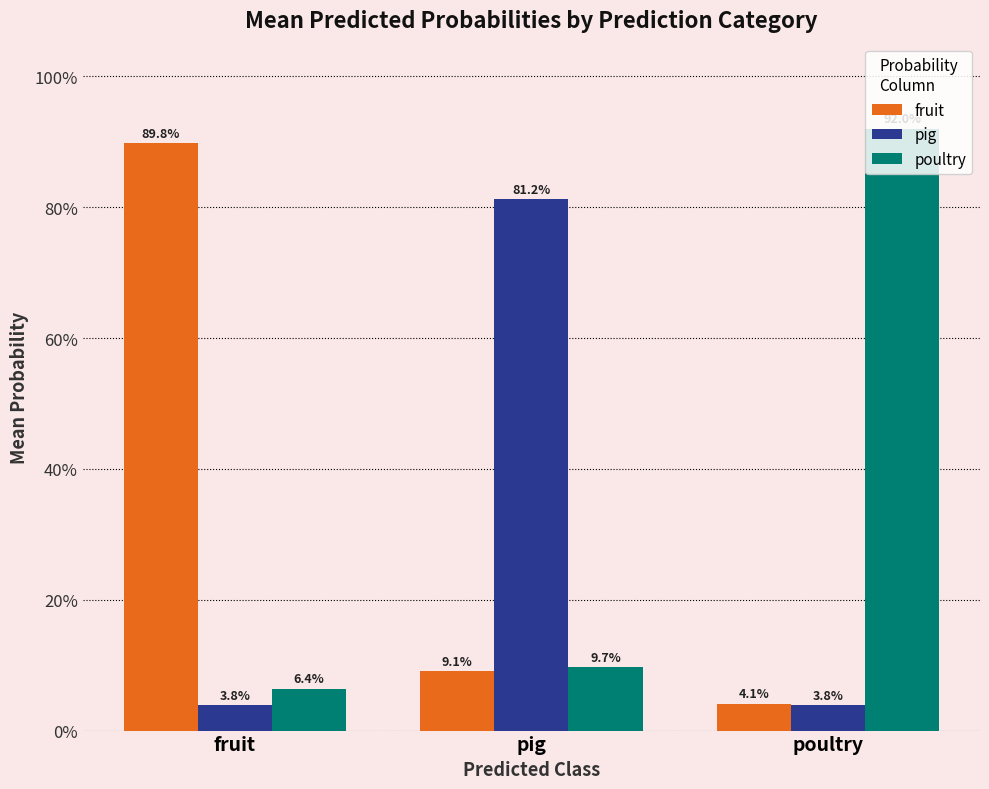

What is the difference between the fruit values at pig and fruit?

0.8